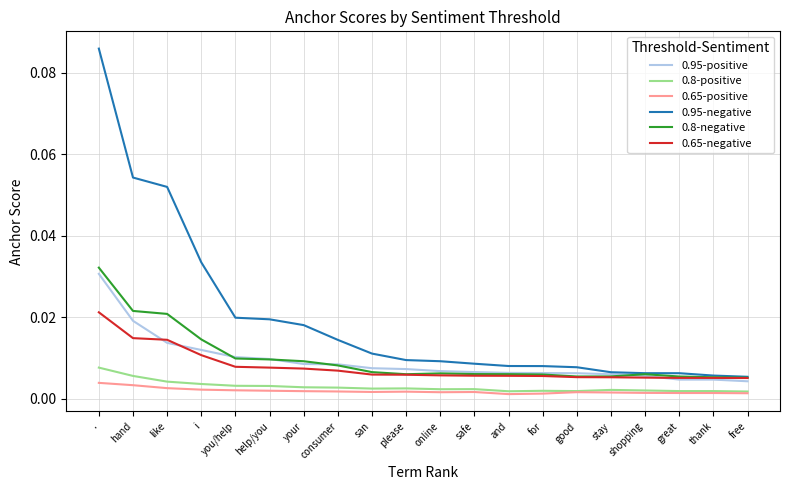

Is the value of 0.95-positive at safe greater than the value of 0.8-positive at safe?

Yes